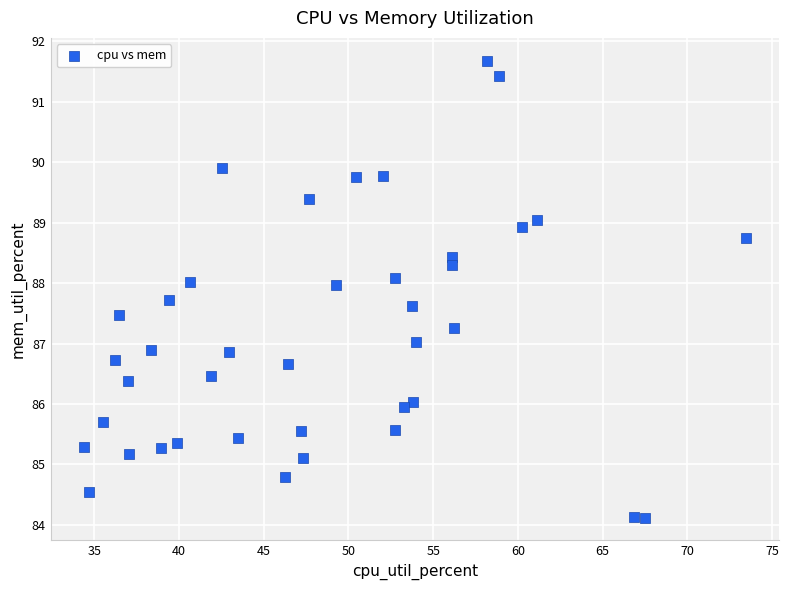

What is the range of Y values (max minus min)?

7.6